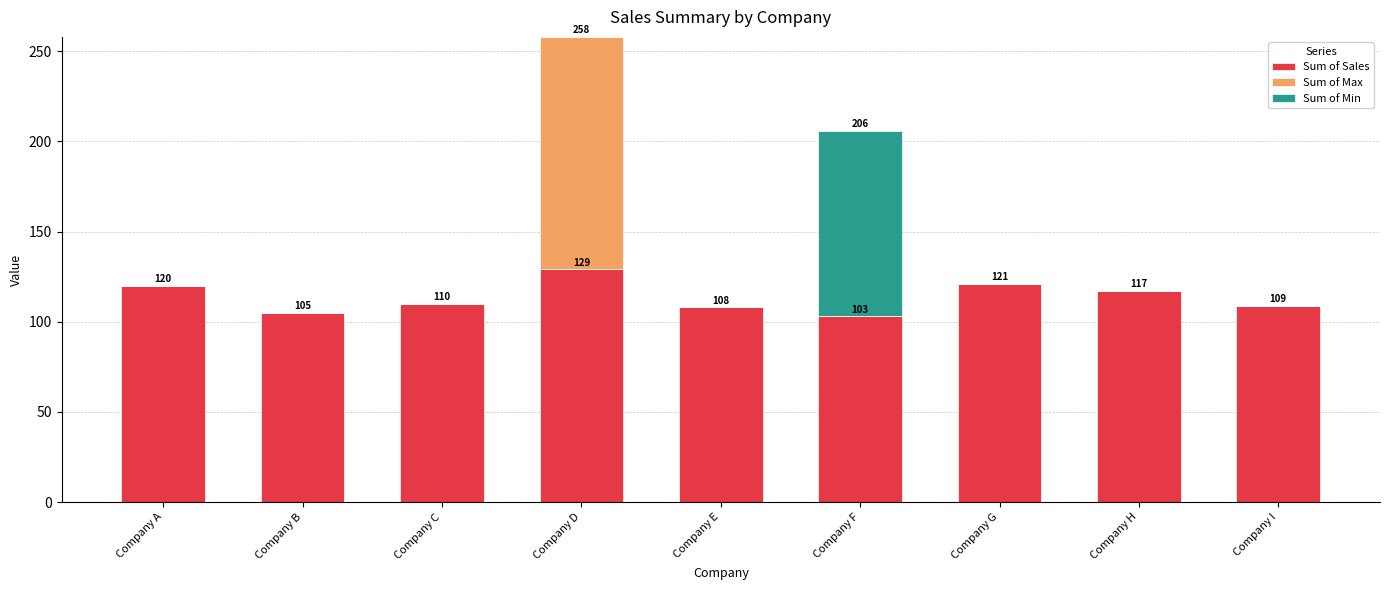

Count the number of categories in the chart.

9